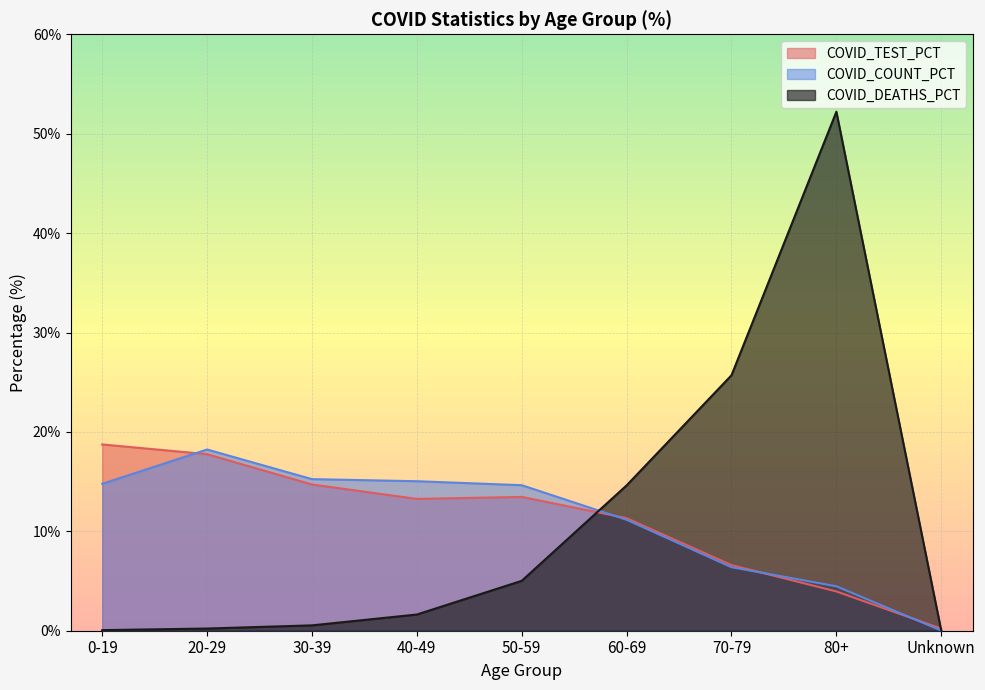

What is the highest value of the COVID_DEATHS_PCT series?

52.2